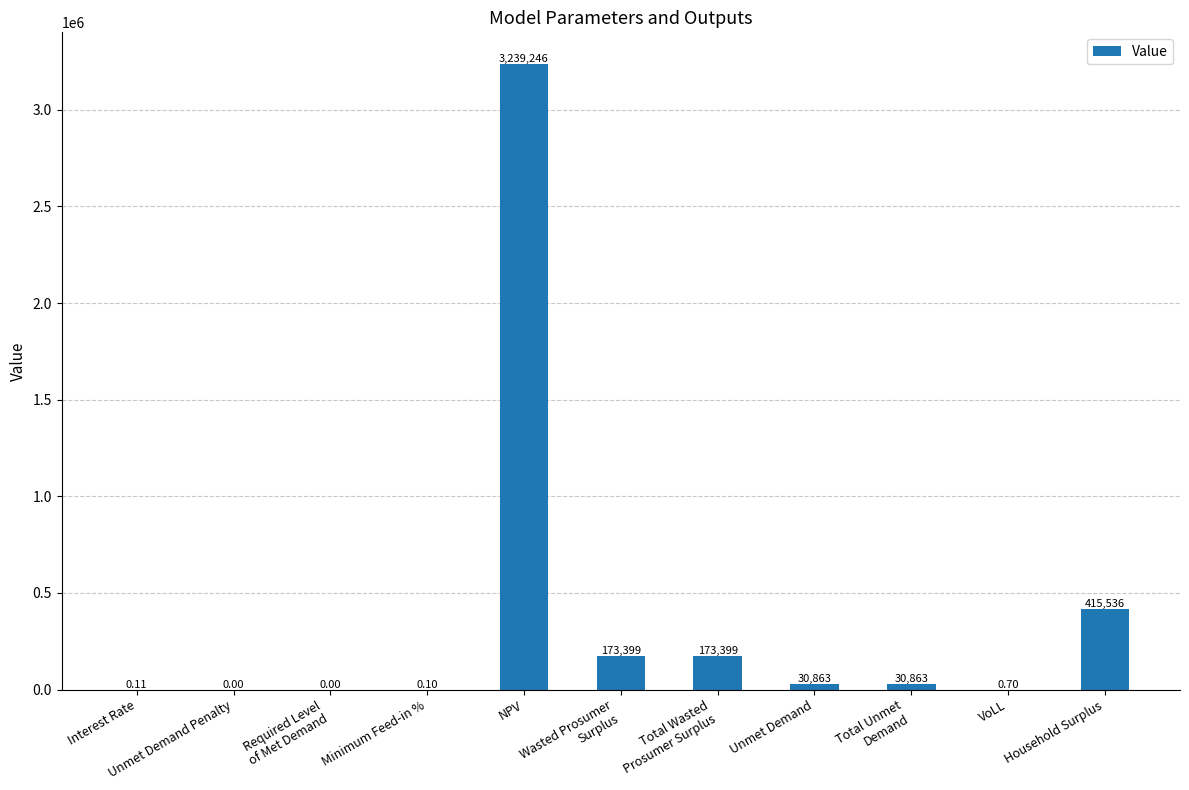

Where is the data nearest to the value 1619623?

Household Surplus